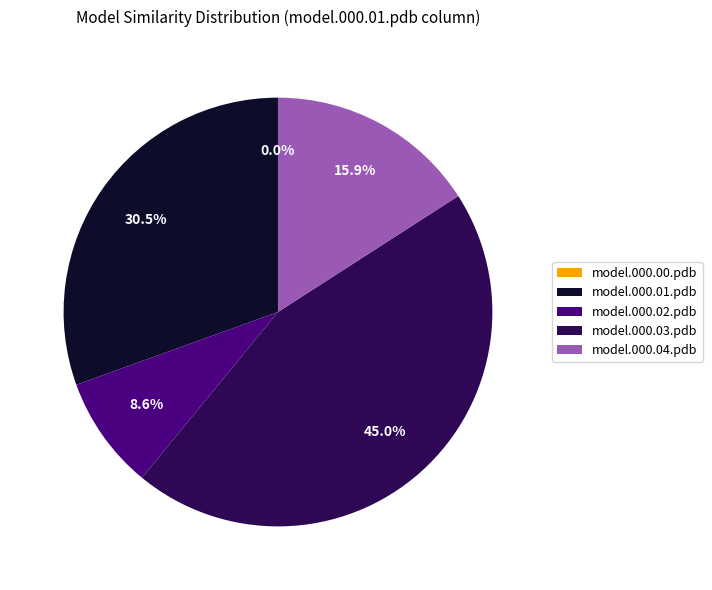

The model.000.04.pdb slice represents 16% of the pie. True or false?

True